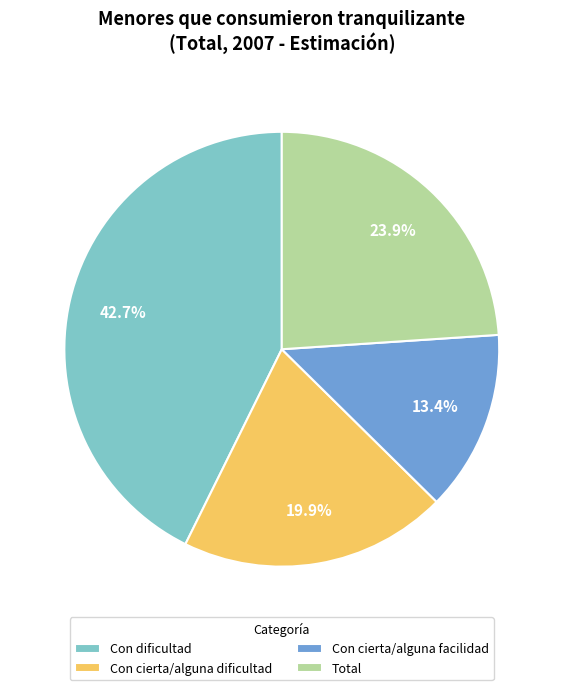

Is there any slice that represents more than half of the pie?

No